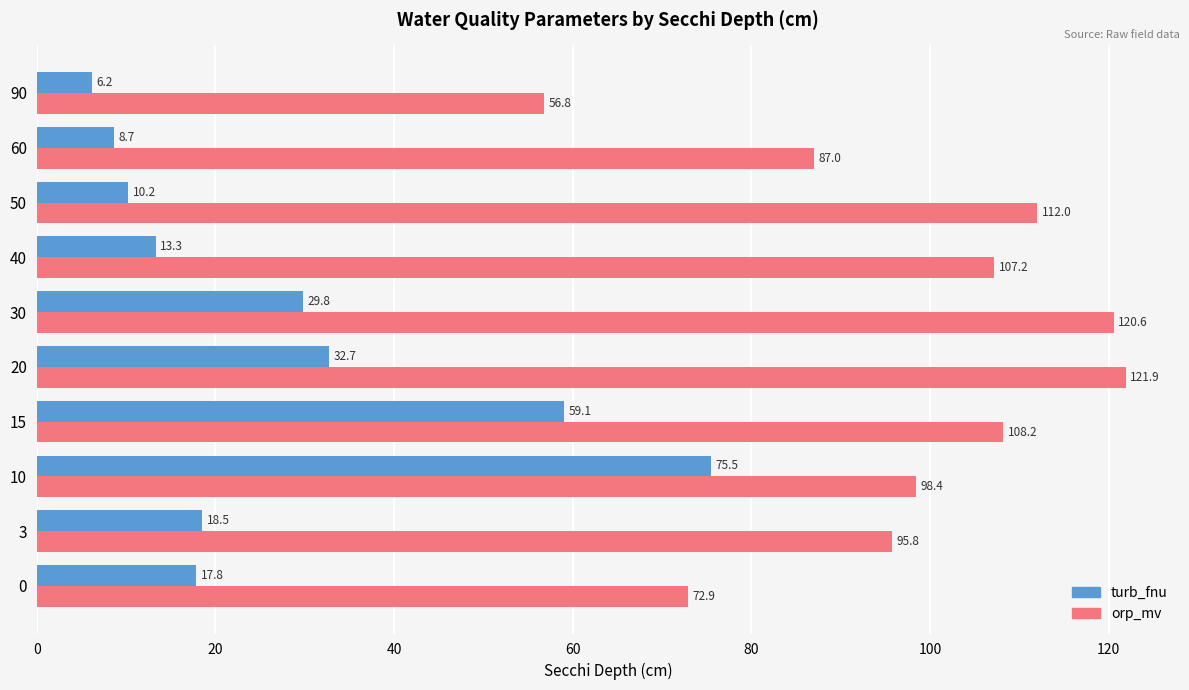

Is the value of orp_mv at 15 greater than the value of turb_fnu at 3?

Yes